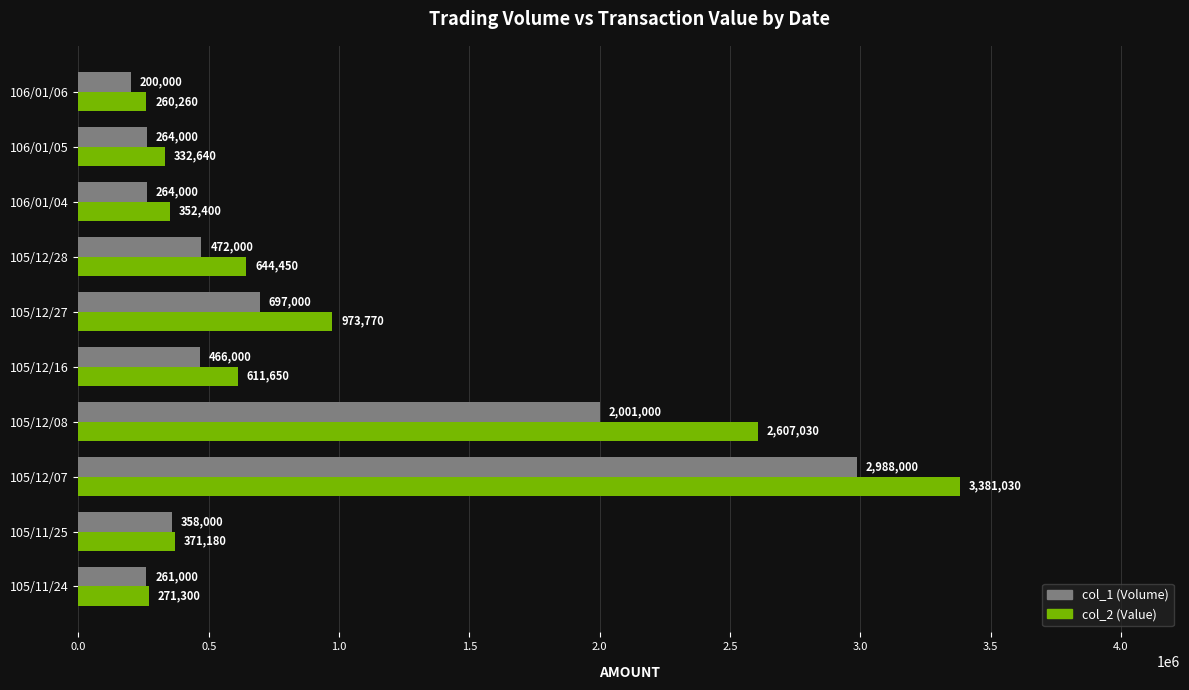

What are all the series names shown in the legend?

col_1 (Volume), col_2 (Value)